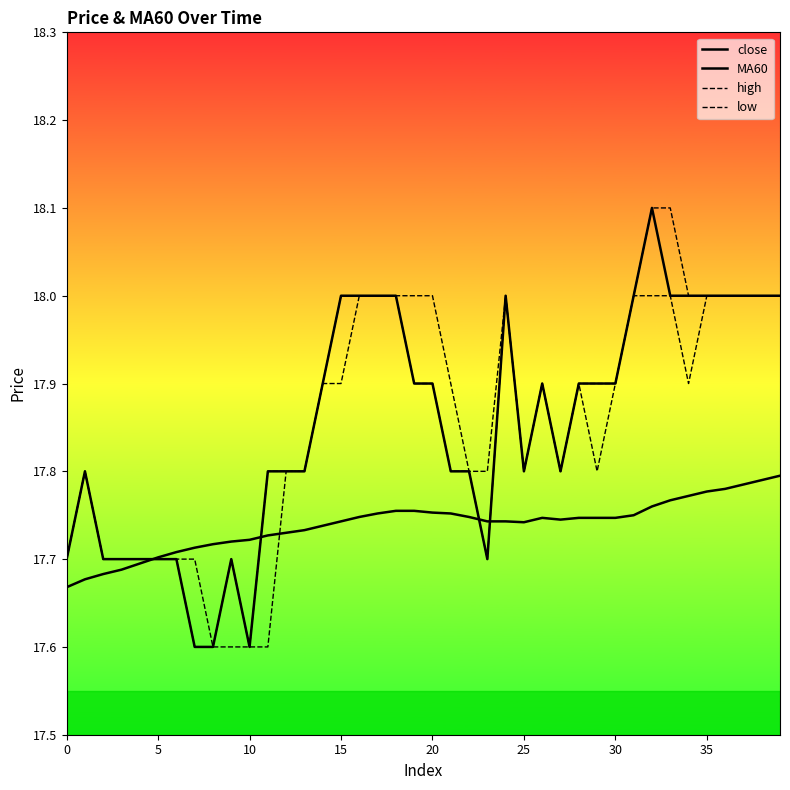

Which series has the largest range (max minus min)?

close